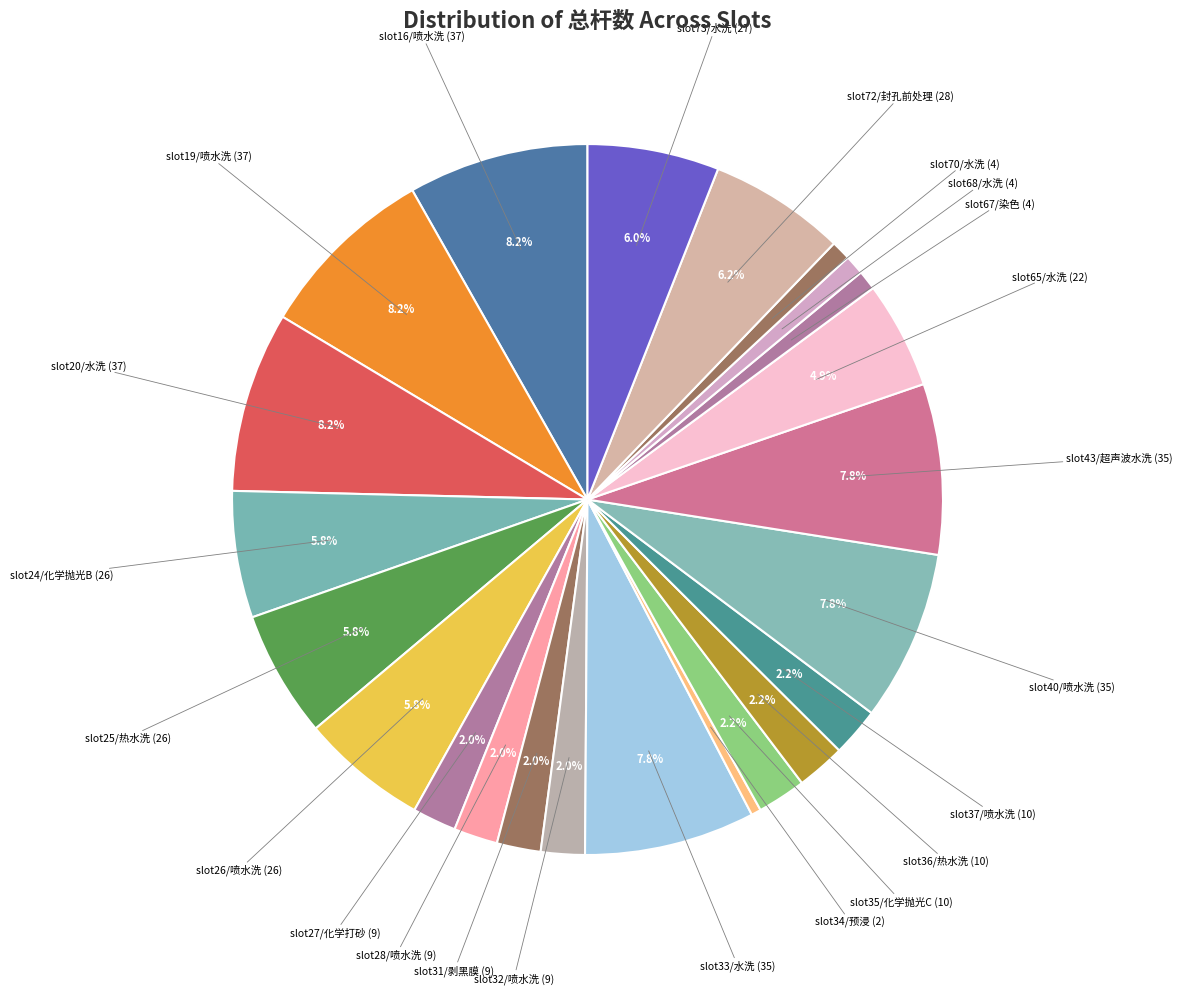

How many slices are in this pie chart?

23